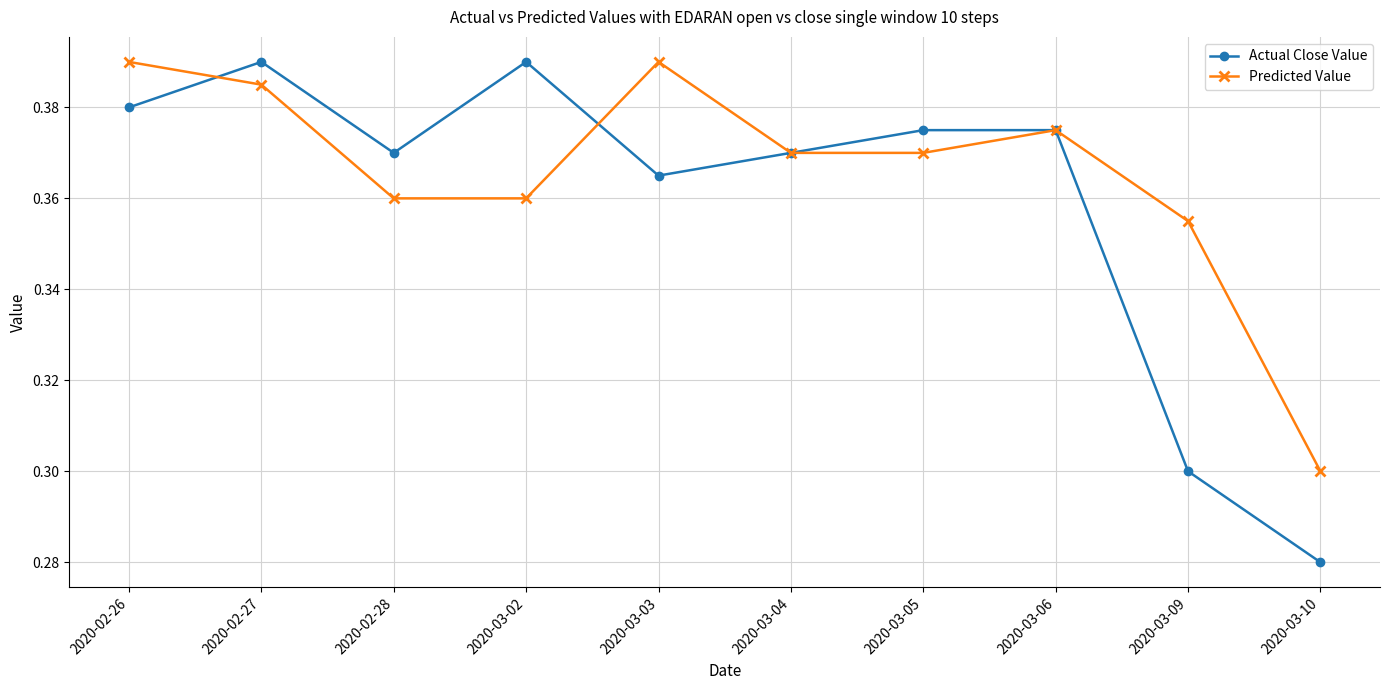

What is the sum of the Actual Close Value values at 2020-02-28 and 2020-02-26?

0.8